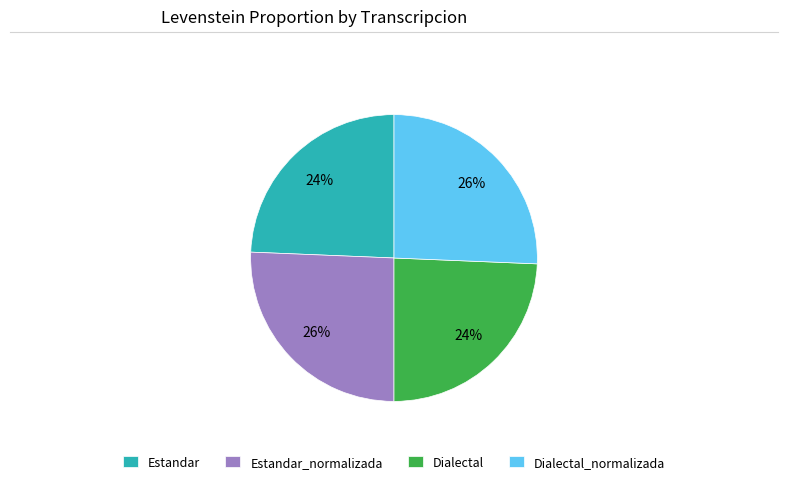

What is the ratio of the value at Dialectal to the value at Estandar_normalizada?

0.9